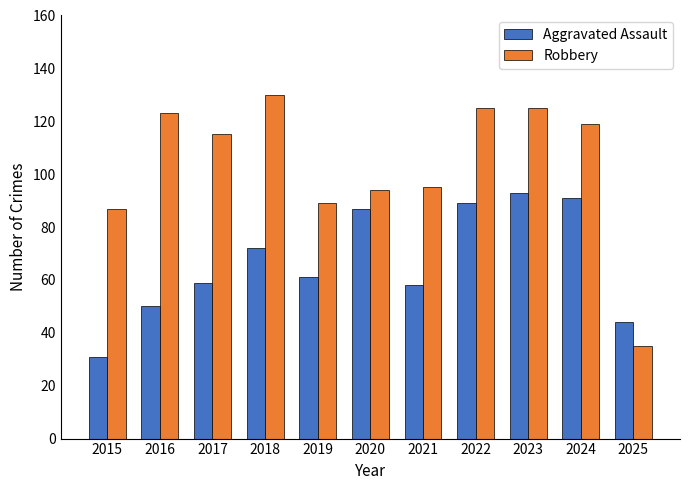

At 2025, list the series in order from smallest to largest.

Robbery, Aggravated Assault